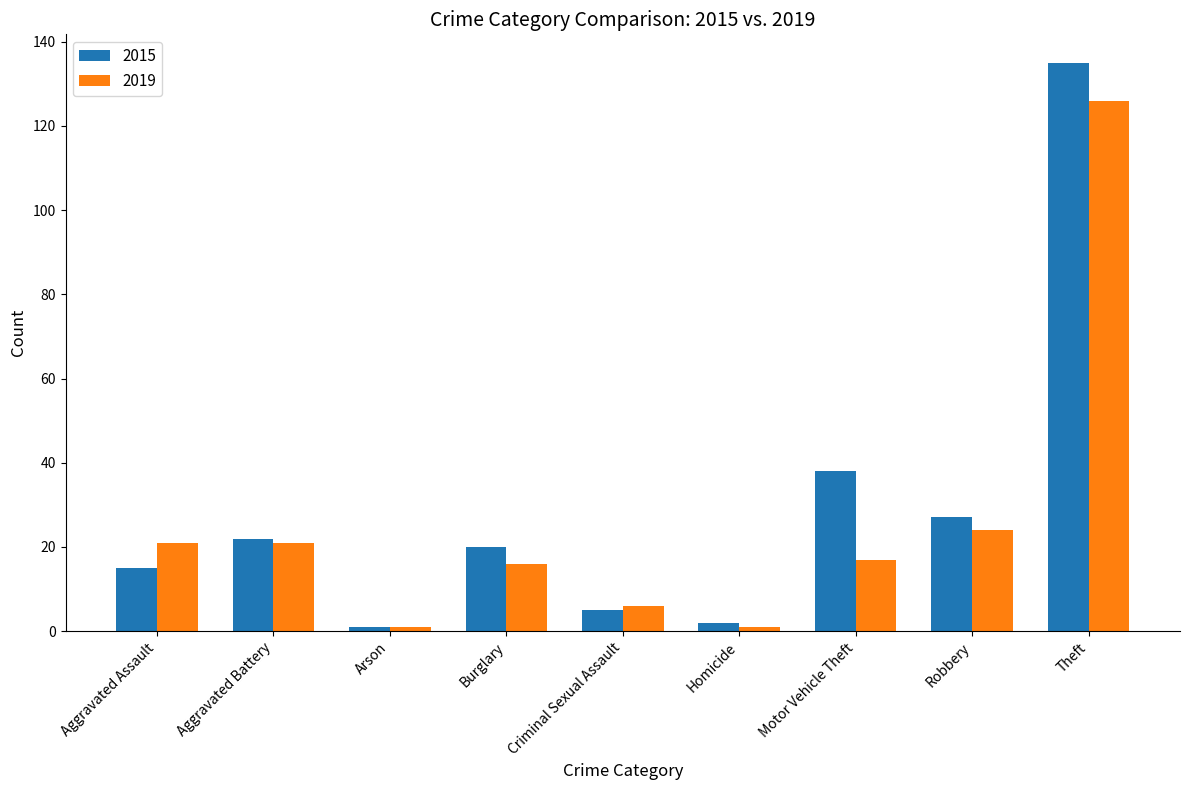

Which series has the widest spread of values?

2015